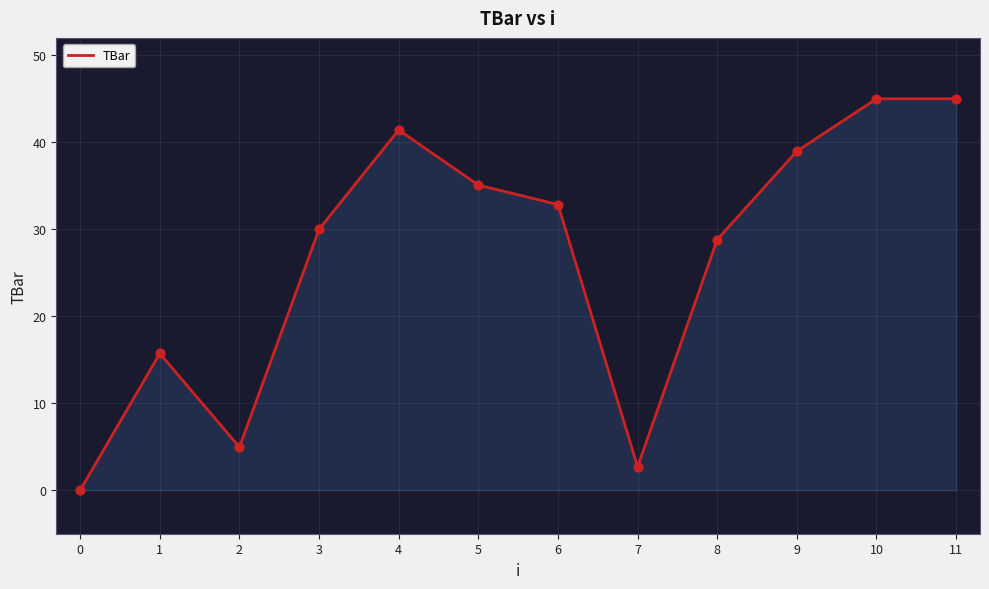

What is the change in value from 3 to 5?

+5.1